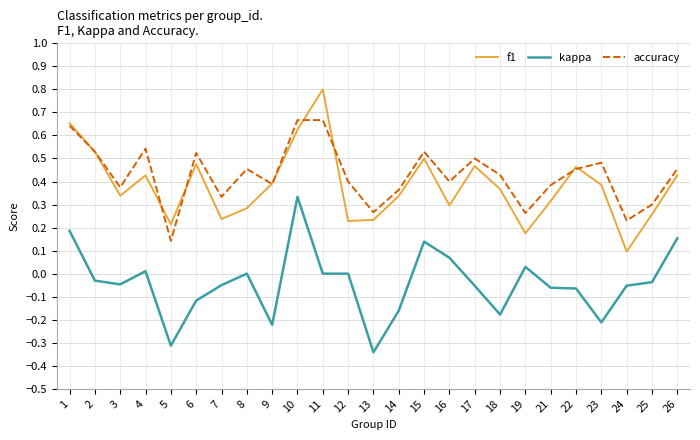

Which series has the widest spread of values?

f1